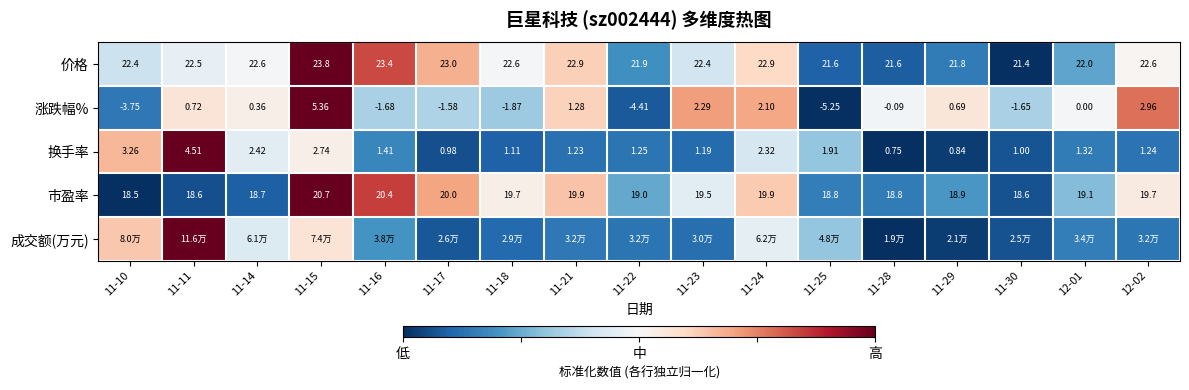

Which has a higher value, 11-25 or 11-15?

11-15